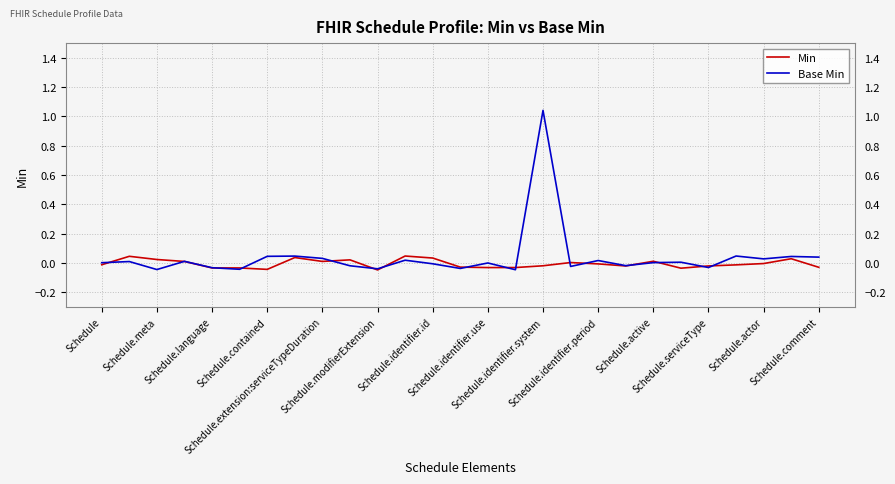

Is this an area chart (filled region under the line)?

No